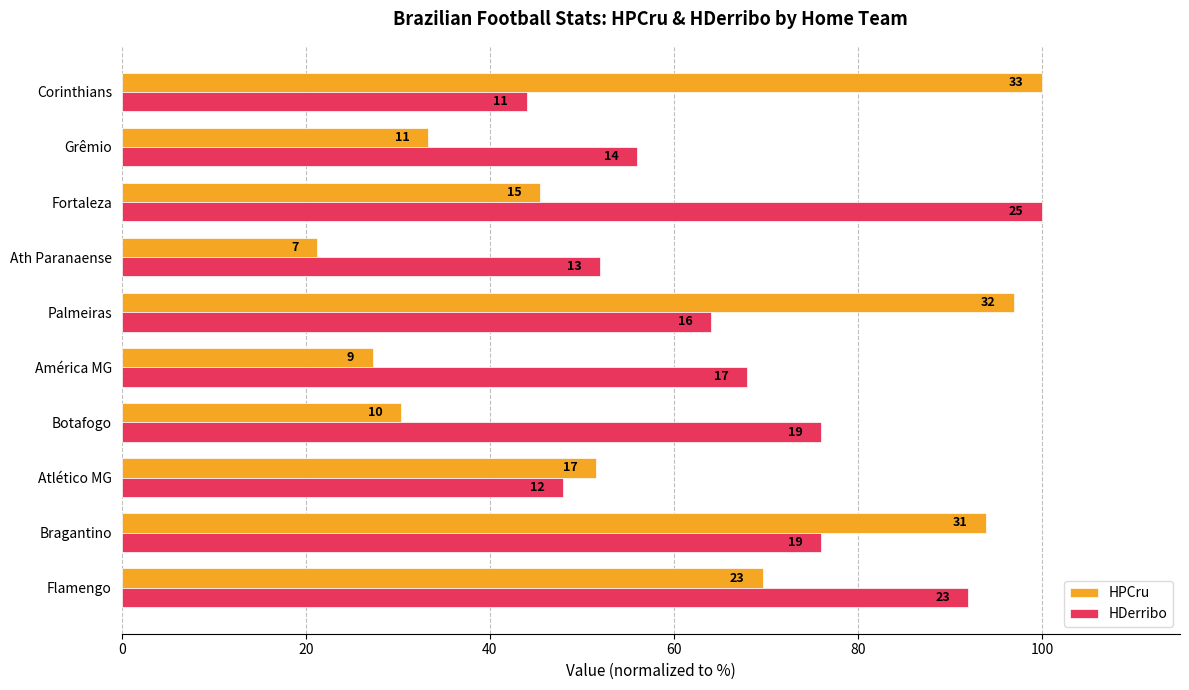

What is the minimum value for HPCru?

21.2